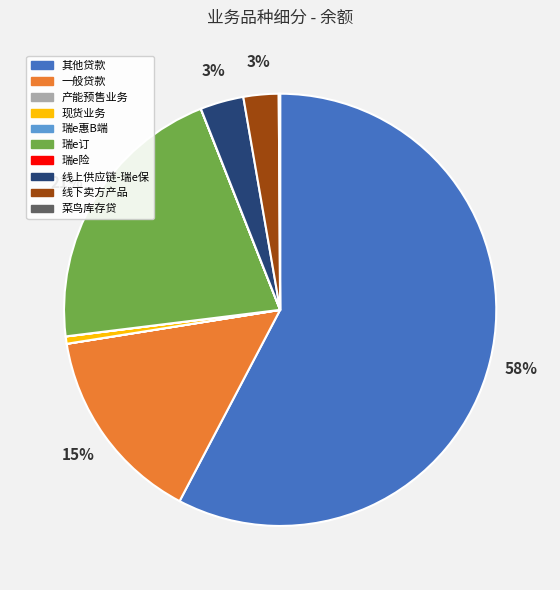

To the nearest percent, what is the average slice percentage?

10%